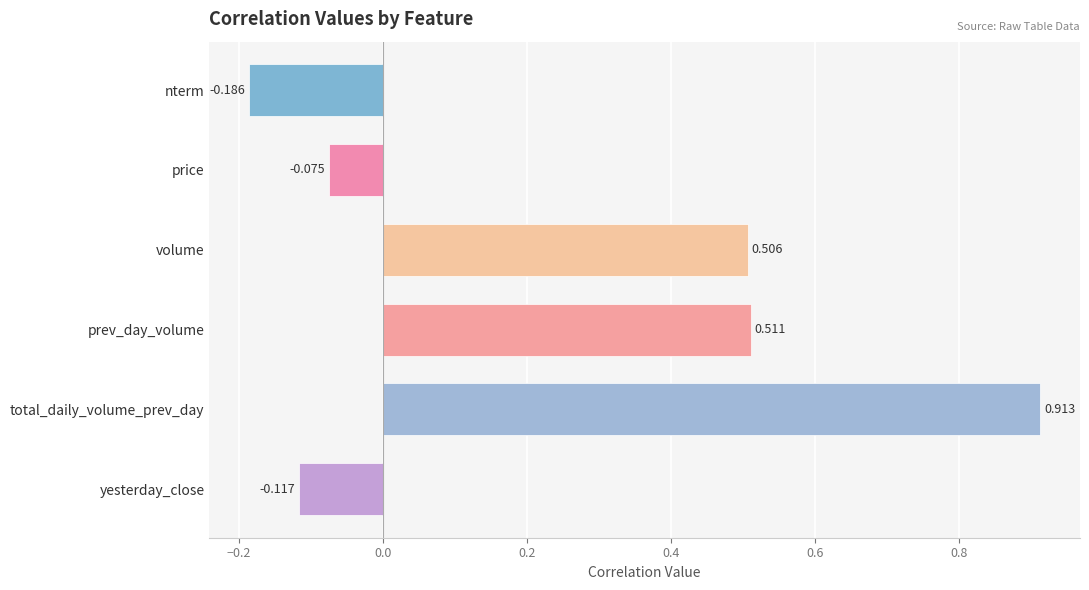

How many negative values are there?

3